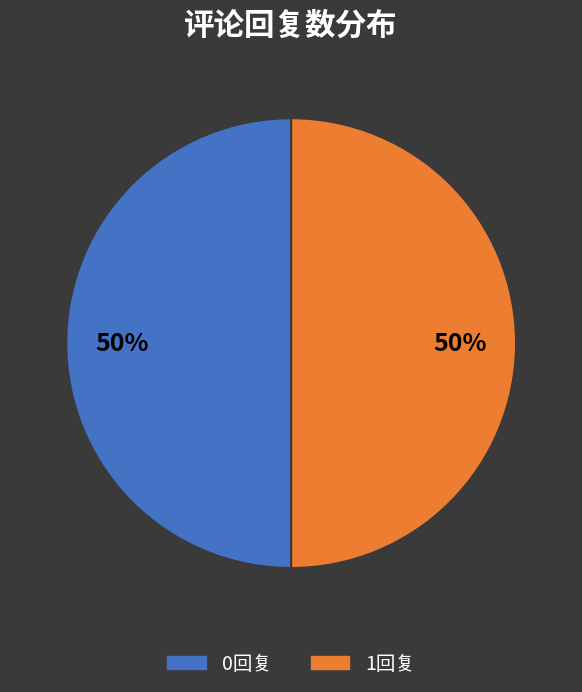

How many segments does this pie chart have?

2